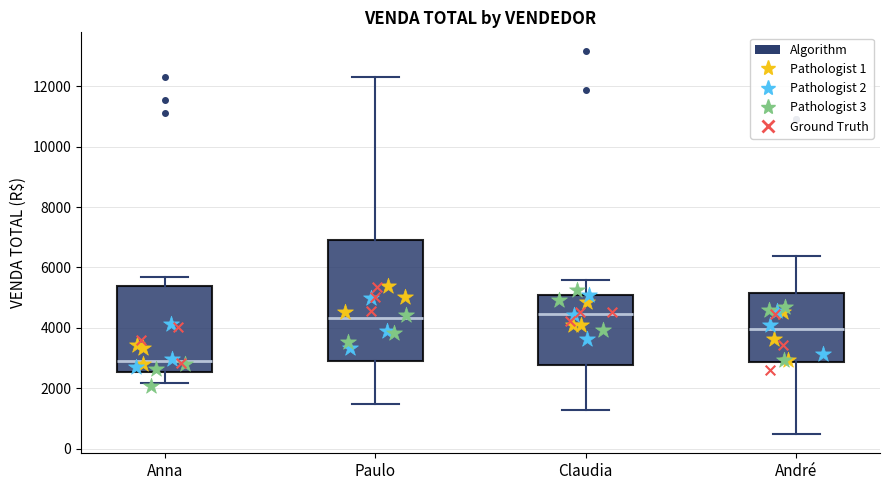

Reading left to right, transcribe this box plot: for each box, give where its median line is, the range the box spans, and where its two whiskers end, as read against the y-axis. The values are not printed on the chart, so give them approximately, as read against the axis.

Anna: median 3000, box 2600 to 5400, whiskers 2200 to 5600
Paulo: median 4400, box 2800 to 7000, whiskers 1400 to 12200
Claudia: median 4400, box 2800 to 5000, whiskers 1200 to 5600
André: median 4000, box 2800 to 5200, whiskers 400 to 6400